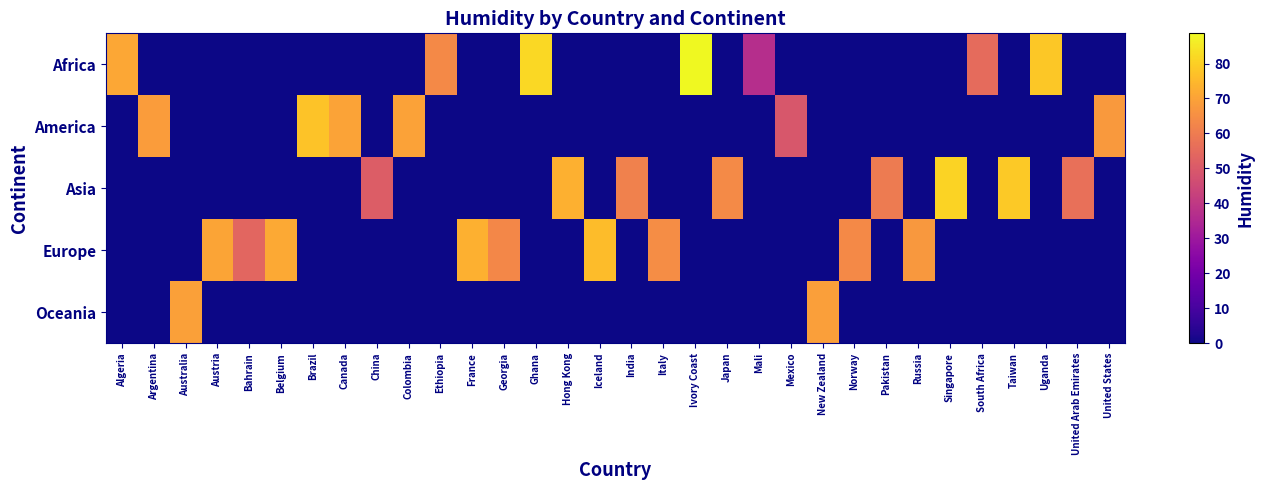

Which category has the highest value across all series?

Ivory Coast